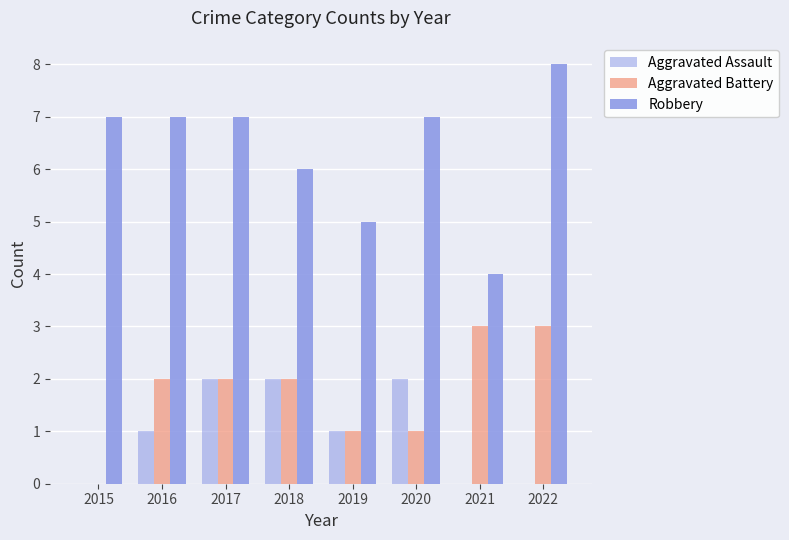

What is the difference between the second highest and second lowest values in the Aggravated Battery series?

2